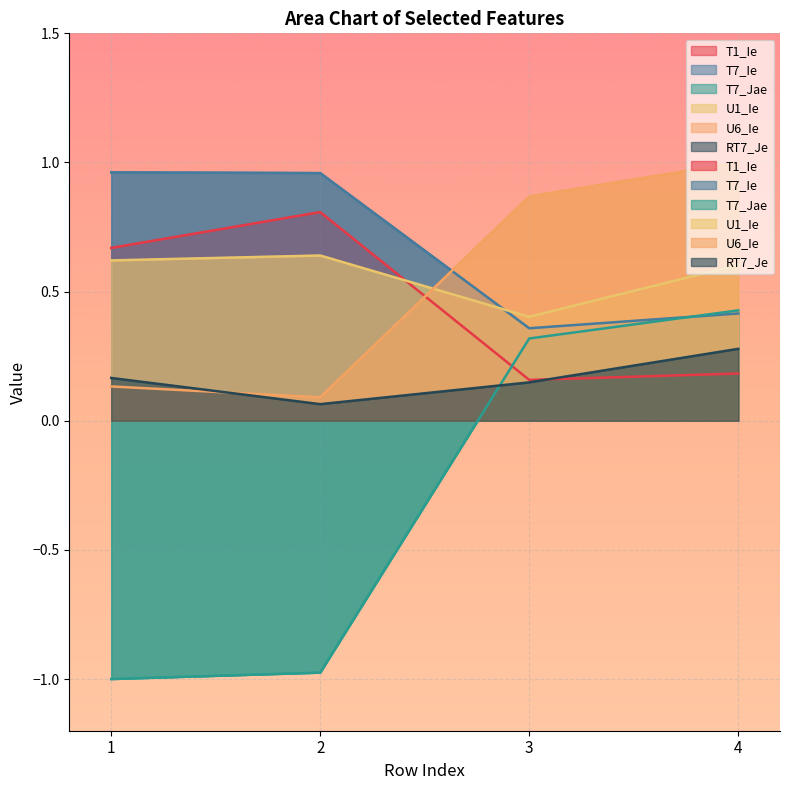

What is the sum of the T1_Ie values at 3 and 1?

0.8